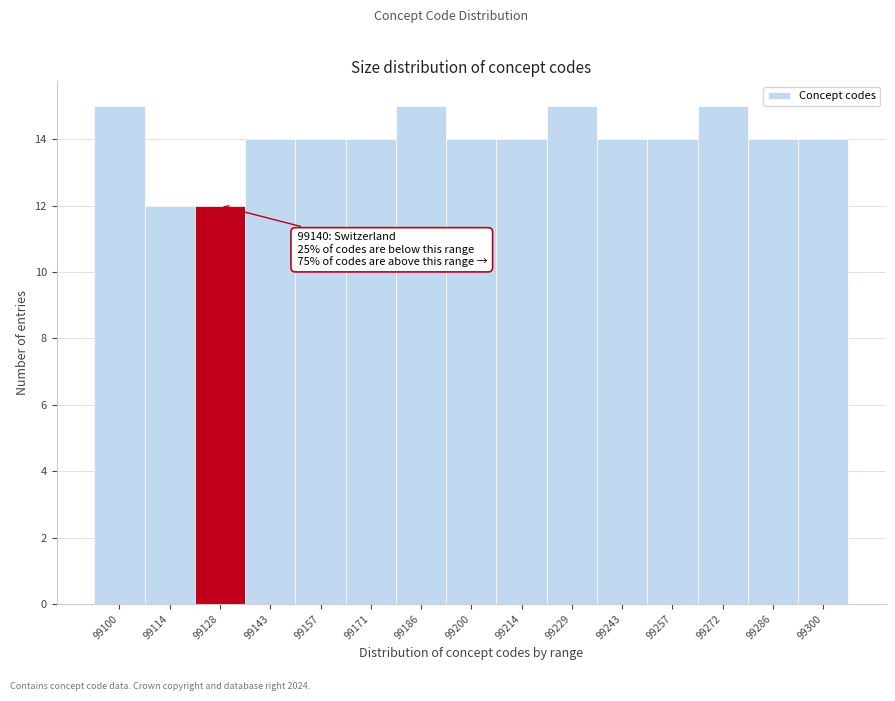

Reading left to right, list all the values displayed in this chart.

99100=15	99114=12	99128=12	99143=14	99157=14	99171=14	99186=15	99200=14	99214=14	99229=15	99243=14	99257=14	99272=15	99286=14	99300=14